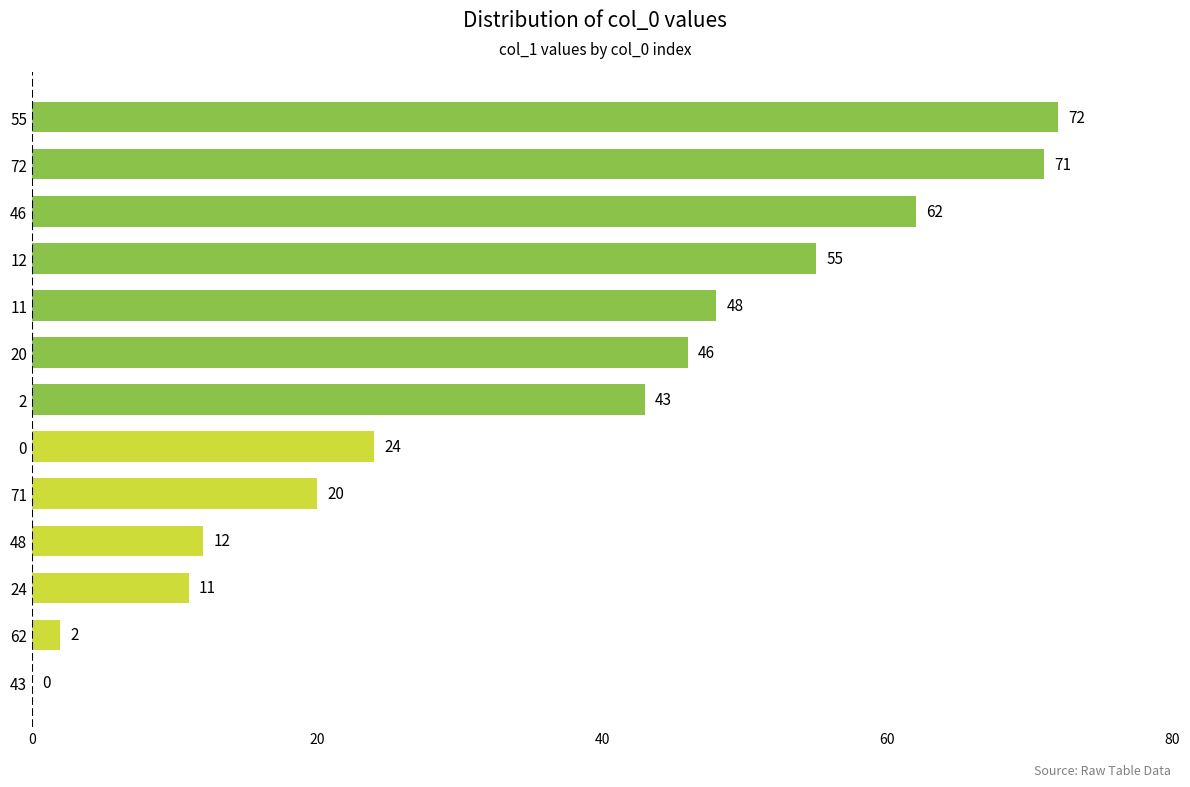

Read the value at 71.

20